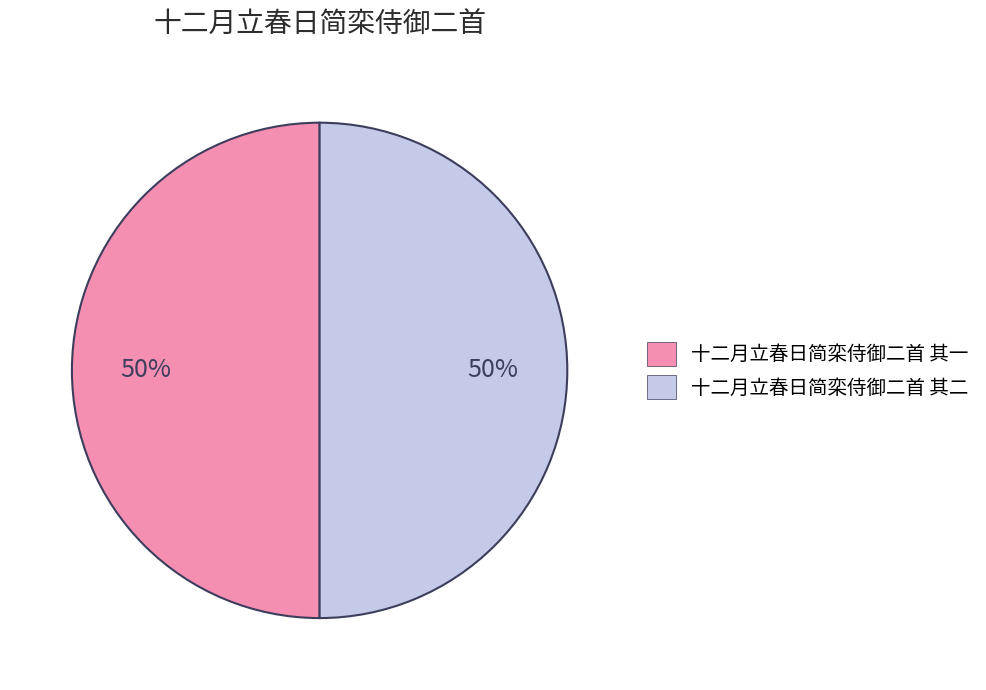

Is it true that 十二月立春日简栾侍御二首 其一 is 50% of the pie?

True